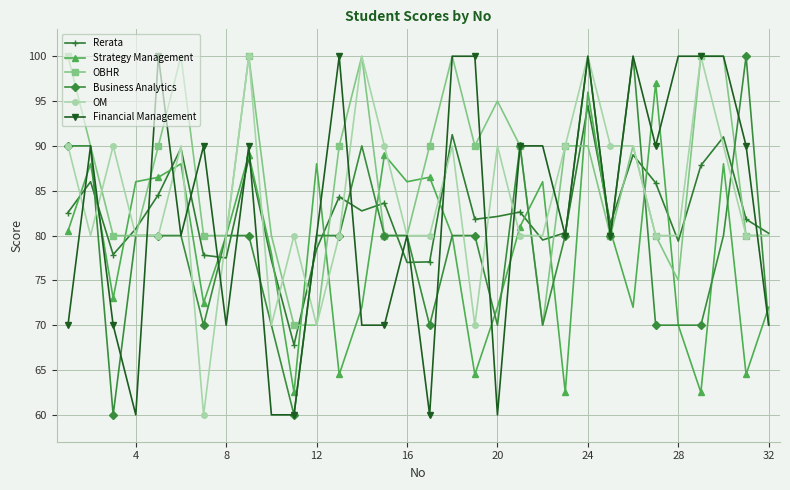

What are all the series names shown in the legend?

Rerata, Strategy Management, OBHR, Business Analytics, OM, Financial Management